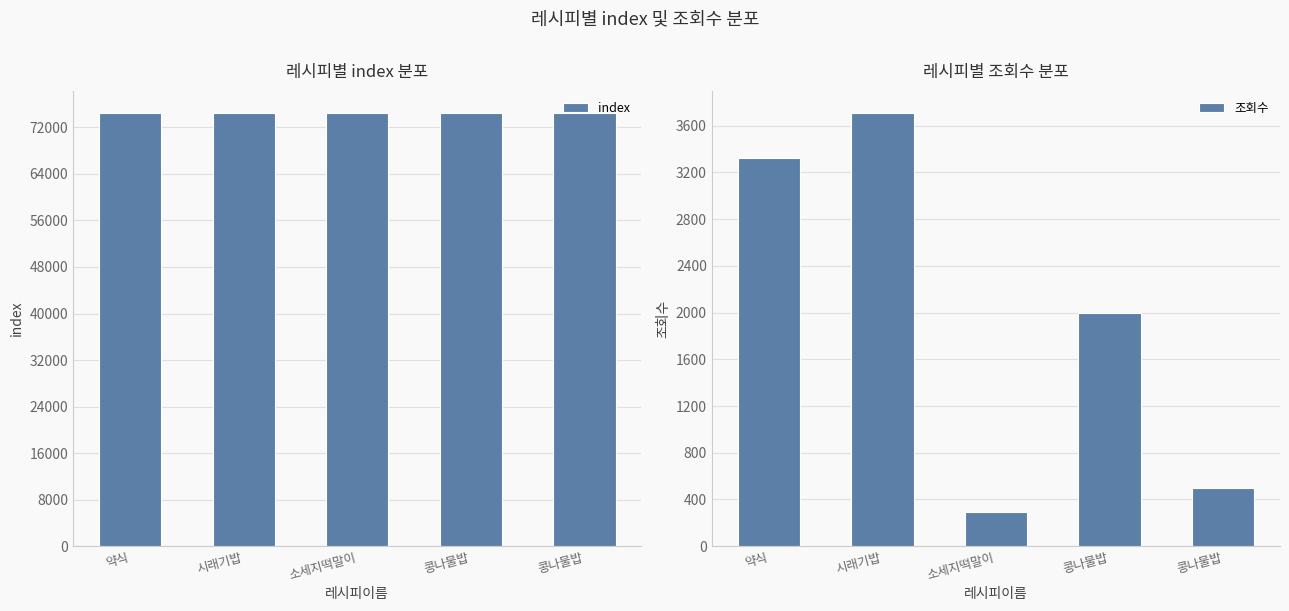

How many categories are shown in the chart?

5